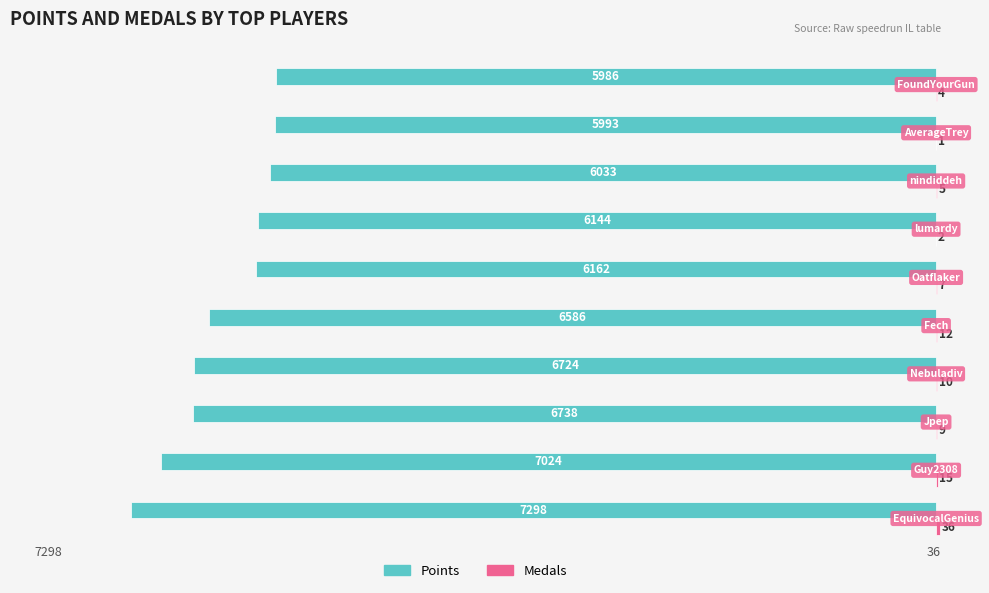

What is the highest value of the Points series?

-5986